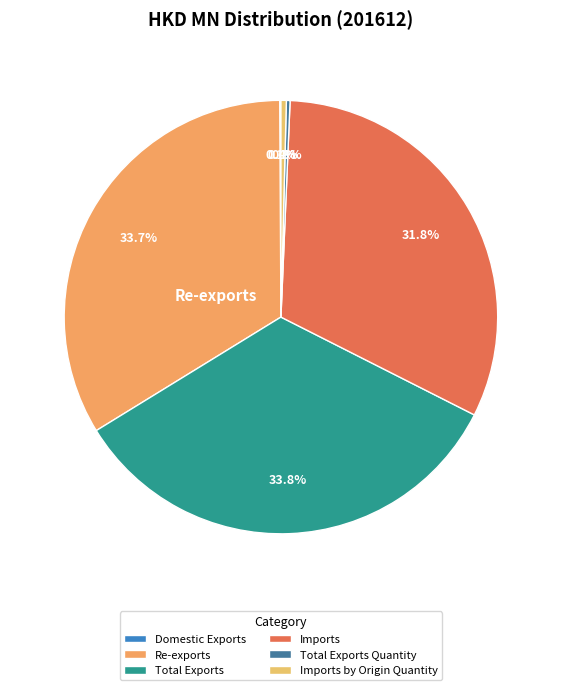

To the nearest percent, what portion does Imports represent?

32%